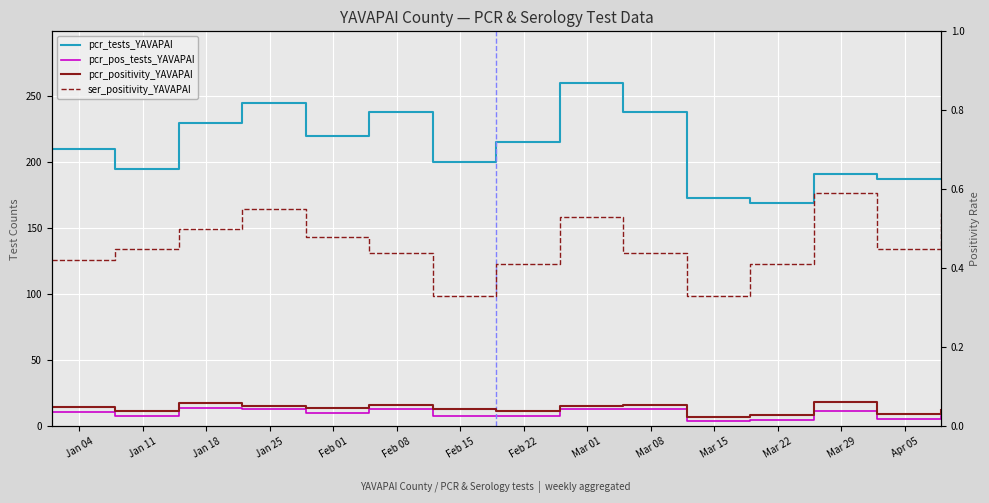

The pcr_pos_tests_YAVAPAI series shows 7.9 at Apr 05. True or false?

False